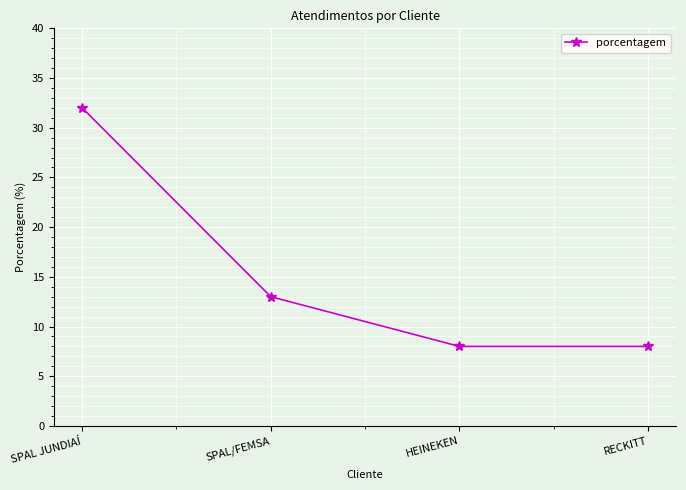

What is the maximum value shown in the chart?

32